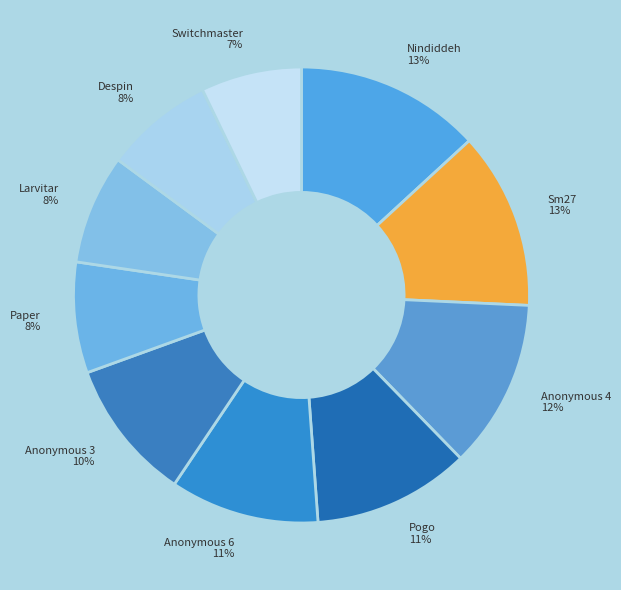

Approximately how many times larger is the value at Larvitar compared to Despin?

1.0